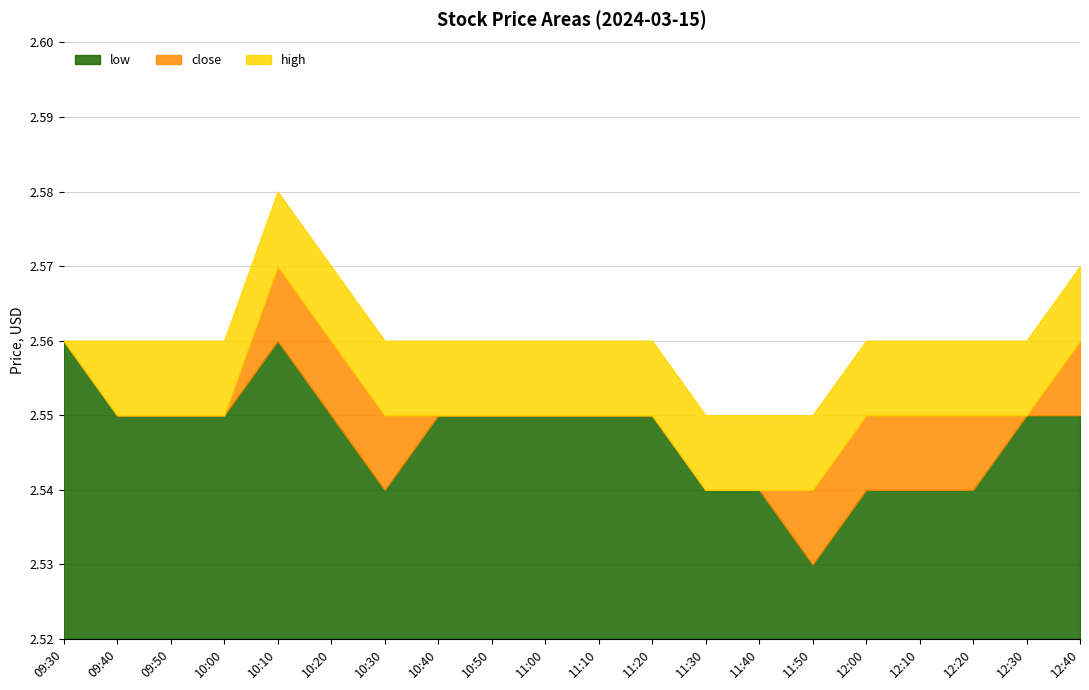

What is the sum of the low values at 12:40 and 11:00?

5.1